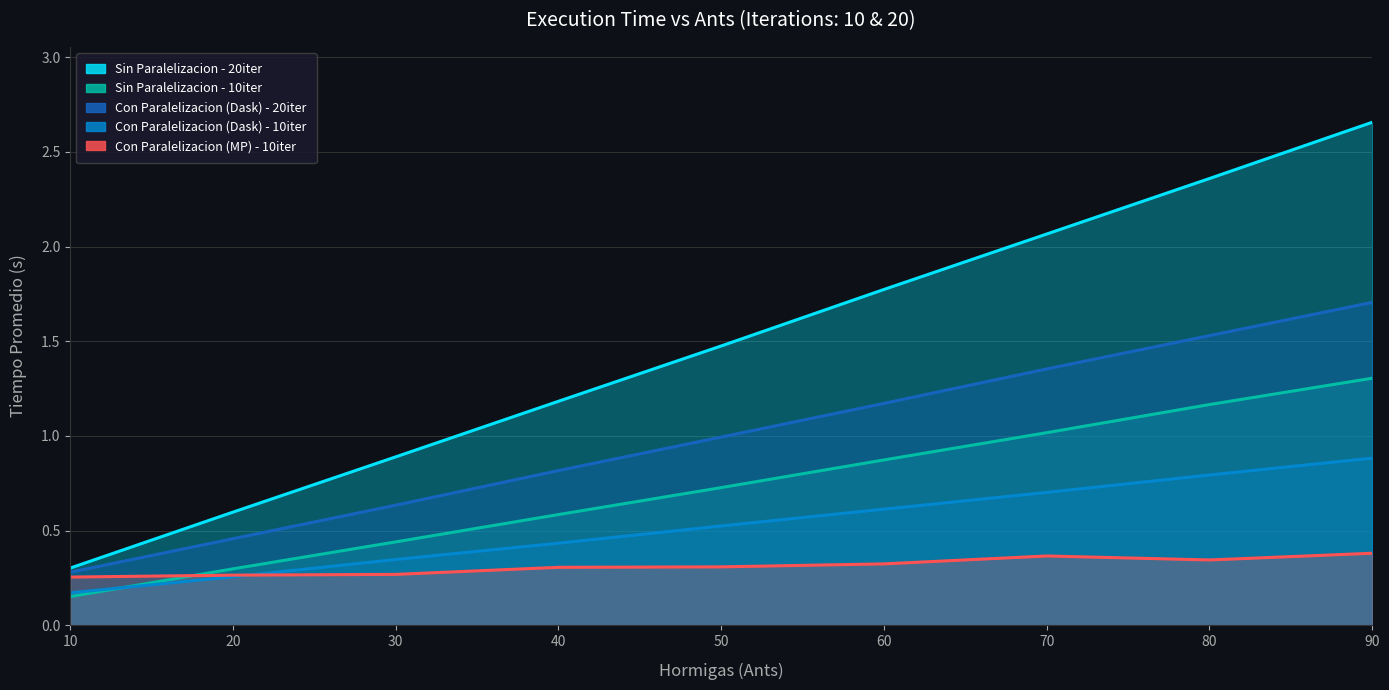

Reading left to right, extract all data points from this chart.

Con Paralelizacion (Dask) - 10iter: 0.2	0.3	0.3	0.4	0.5	0.6	0.7	0.8	0.9
Con Paralelizacion (Dask) - 20iter: 0.3	0.5	0.6	0.8	1.0	1.2	1.4	1.5	1.7
Sin Paralelizacion - 10iter: 0.2	0.3	0.4	0.6	0.7	0.9	1.0	1.2	1.3
Sin Paralelizacion - 20iter: 0.3	0.6	0.9	1.2	1.5	1.8	2.1	2.4	2.7
Con Paralelizacion (MP) - 10iter: 0.3	0.3	0.3	0.3	0.3	0.3	0.4	0.3	0.4